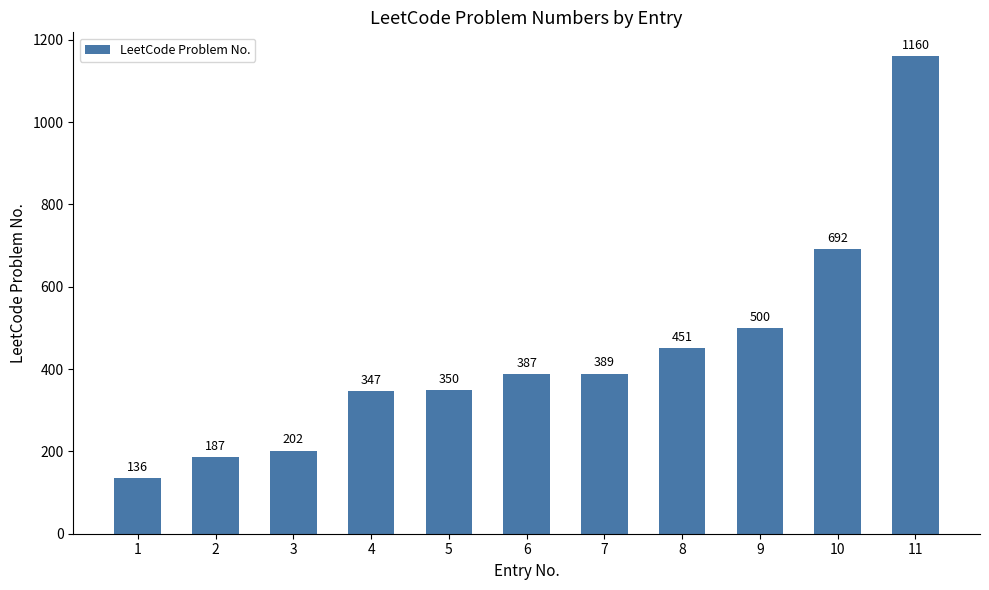

What is the value of the 5th bar from the left?

350